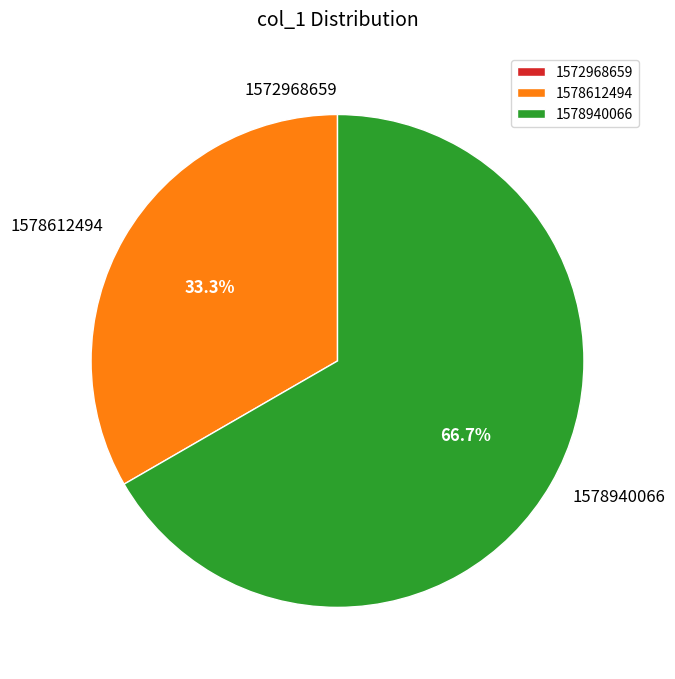

Which slice is the largest?

1578940066